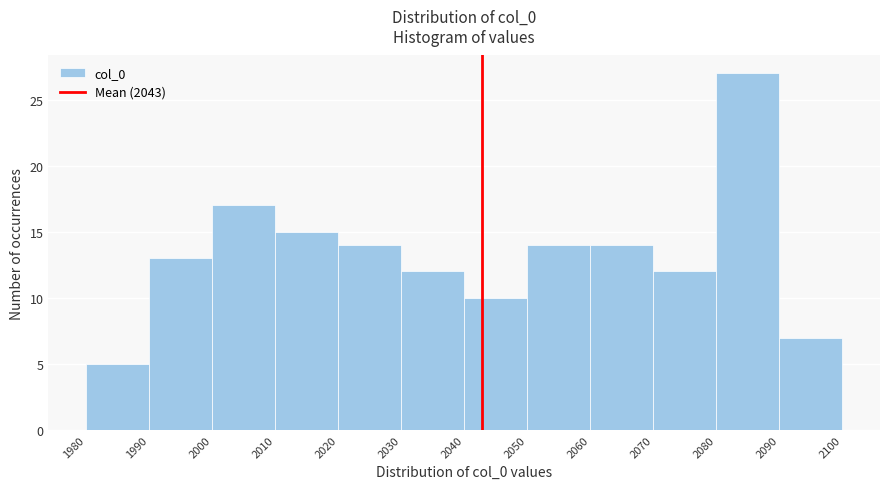

How tall is the bar that spans 2080 to 2090 on the x-axis? The values are not printed on the chart, so give them approximately, as read against the axis.

27